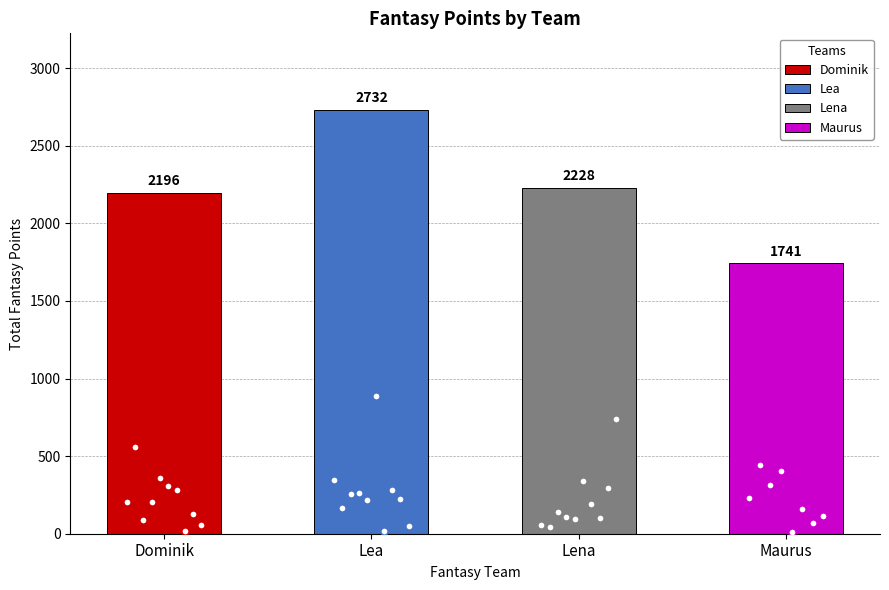

Which series has the largest Y range (max minus min)?

Lea